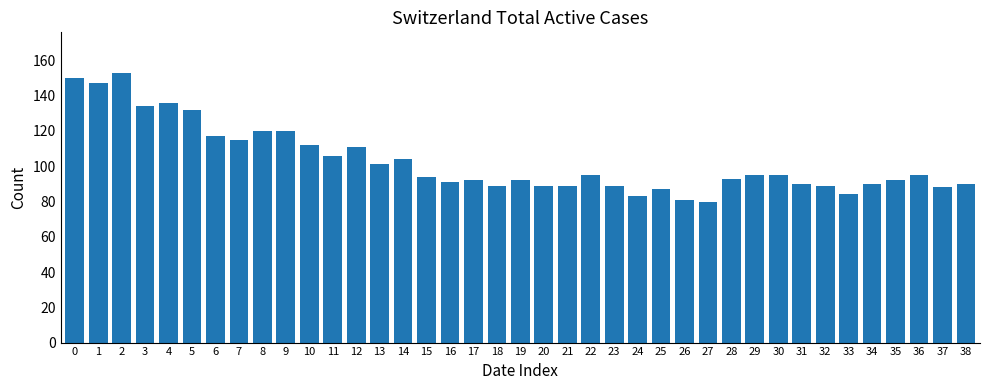

Reading left to right, what are all the values shown in this chart?

150	147	153	134	136	132	117	115	120	120	112	106	111	101	104	94	91	92	89	92	89	89	95	89	83	87	81	80	93	95	95	90	89	84	90	92	95	88	90